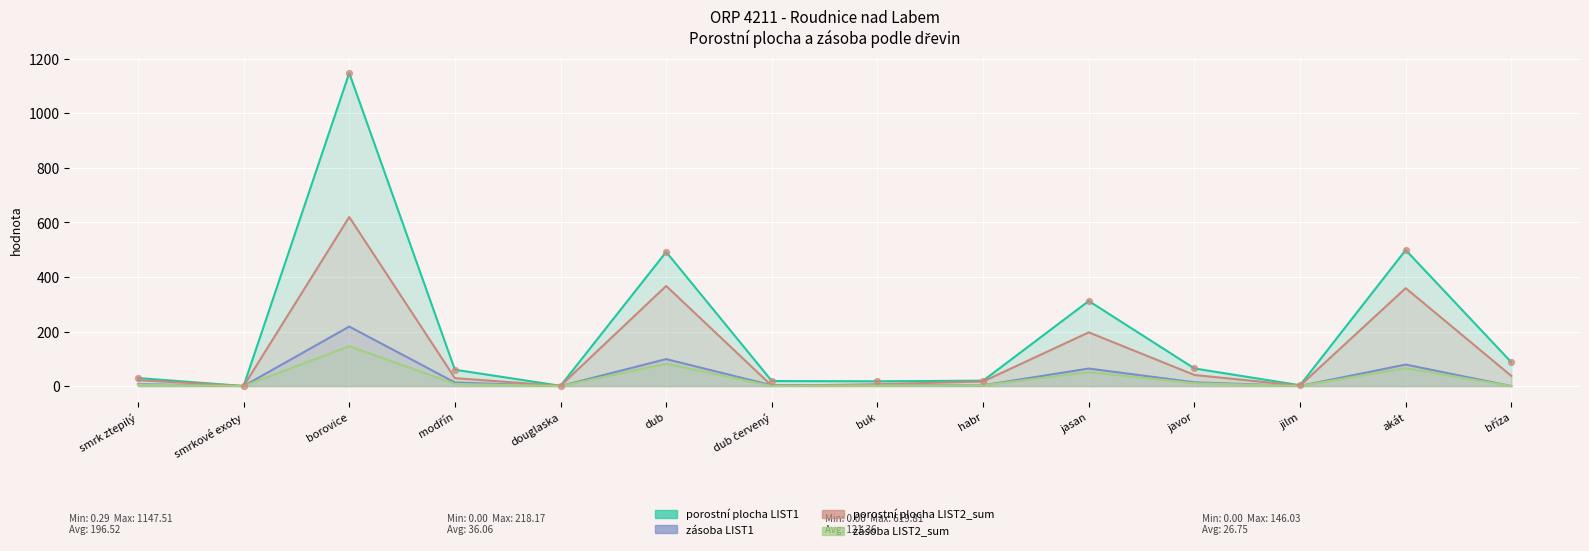

What are all the series names shown in the legend?

porostní plocha LIST1, zásoba LIST1, porostní plocha LIST2_sum, zásoba LIST2_sum